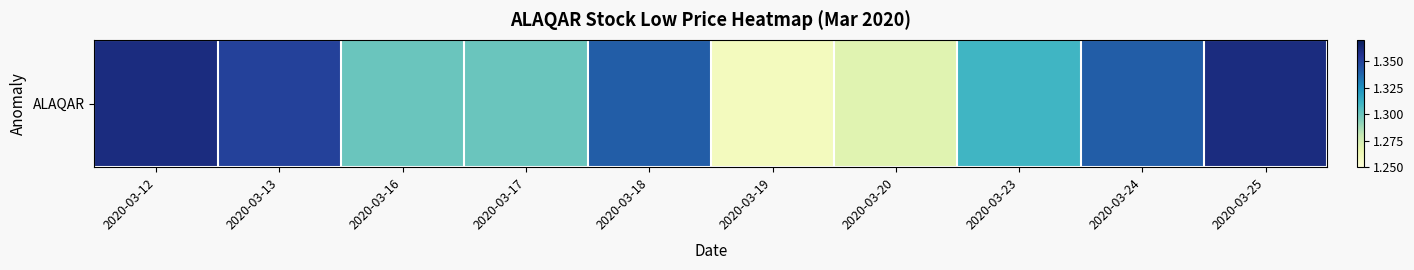

List the labels in order of value, smallest first.

2020-03-19, 2020-03-20, 2020-03-16, 2020-03-17, 2020-03-23, 2020-03-18, 2020-03-24, 2020-03-13, 2020-03-12, 2020-03-25